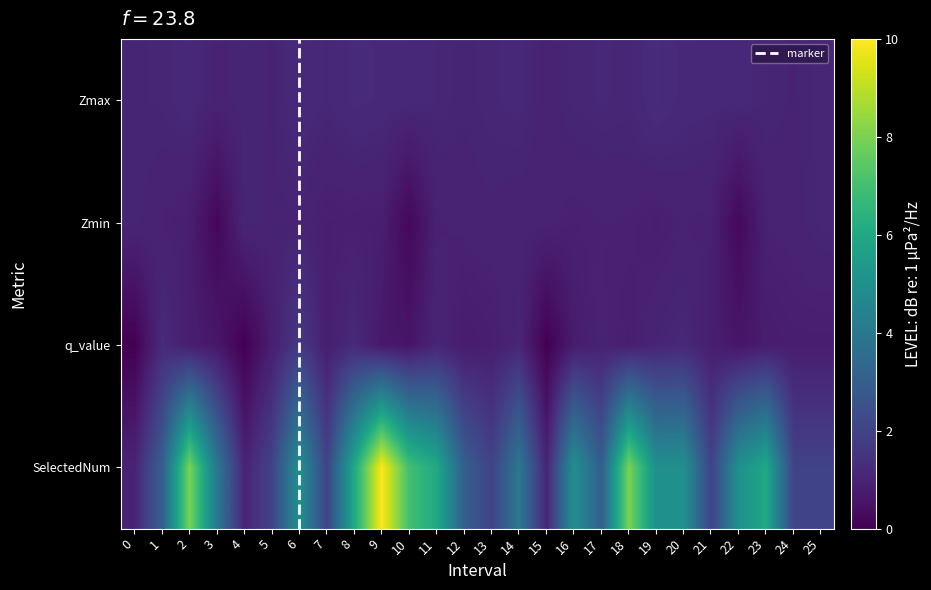

What is the difference between the maximum and minimum values in the Zmin series?

0.9